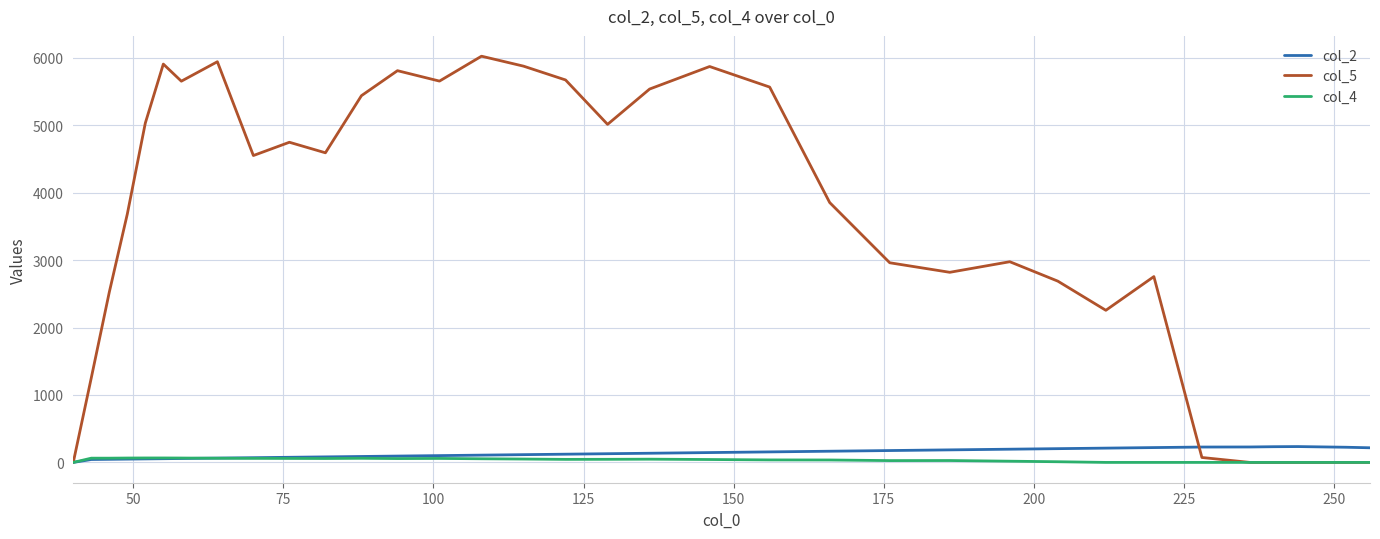

What is the difference between the maximum and second lowest values in the col_5 series?

6025.3